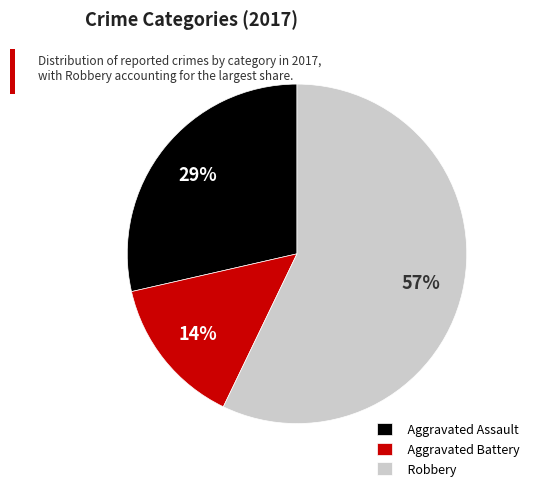

Is Robbery the majority of the pie?

Yes